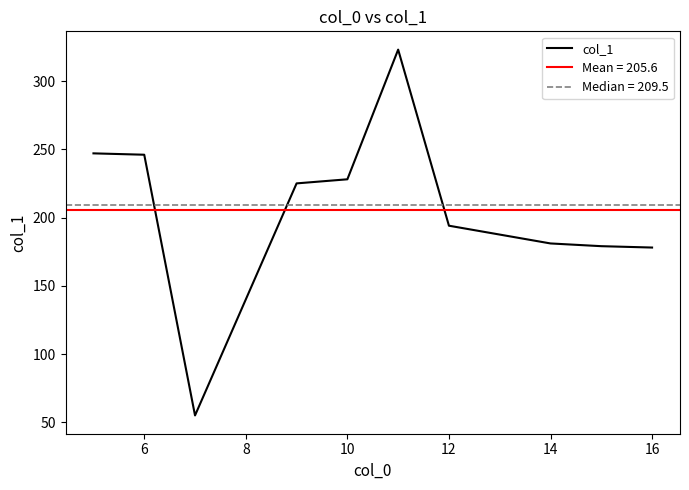

True or false: col_1 has a value of 246 at 6.

True